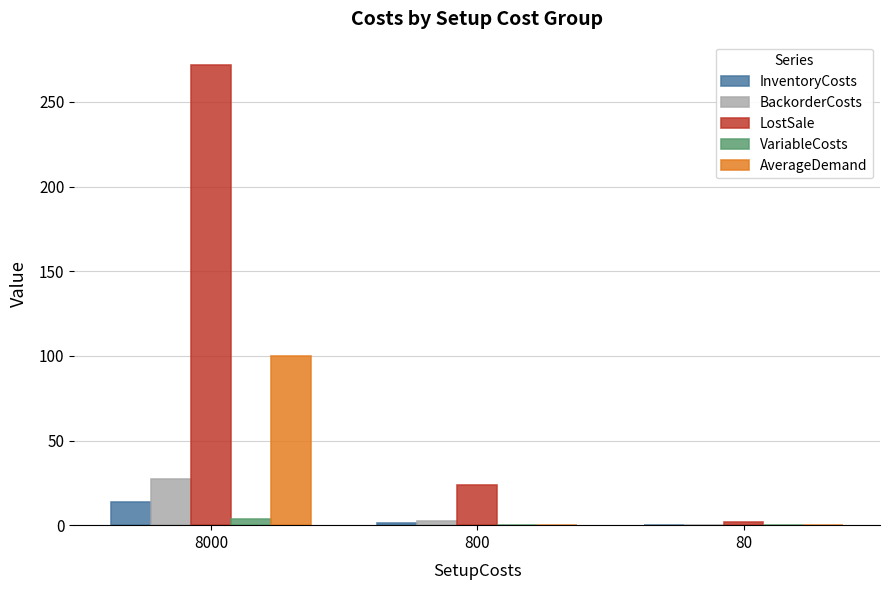

Is the value of BackorderCosts at 800 greater than the value of LostSale at 8000?

No